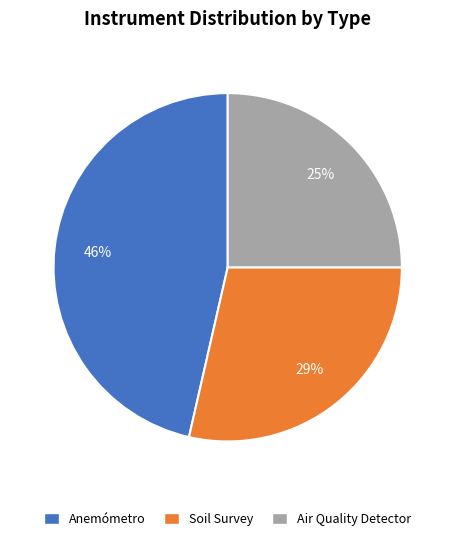

Which has a higher value, Anemómetro or Soil Survey?

Anemómetro